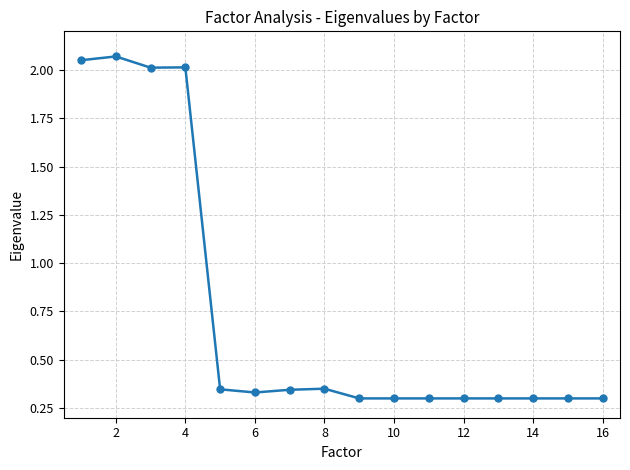

True or false: there are more than 2 points higher than both neighbors.

True